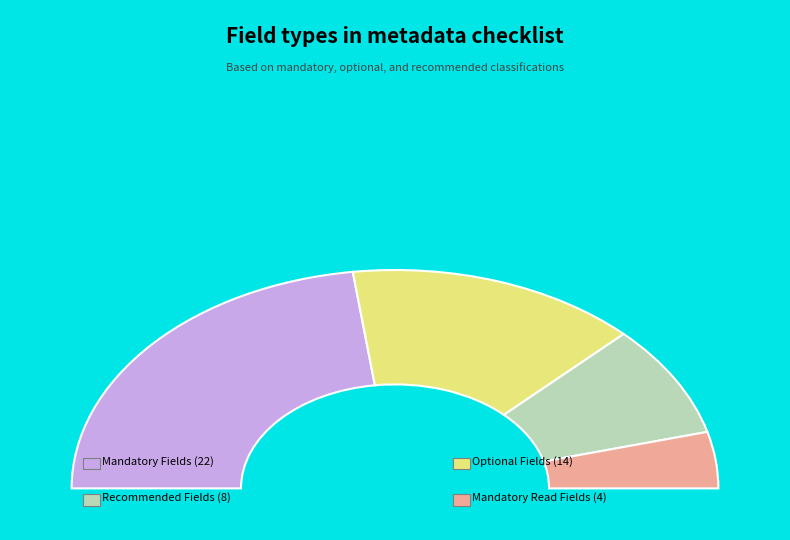

Does mandatory (read_field) account for over 50% of the chart?

No